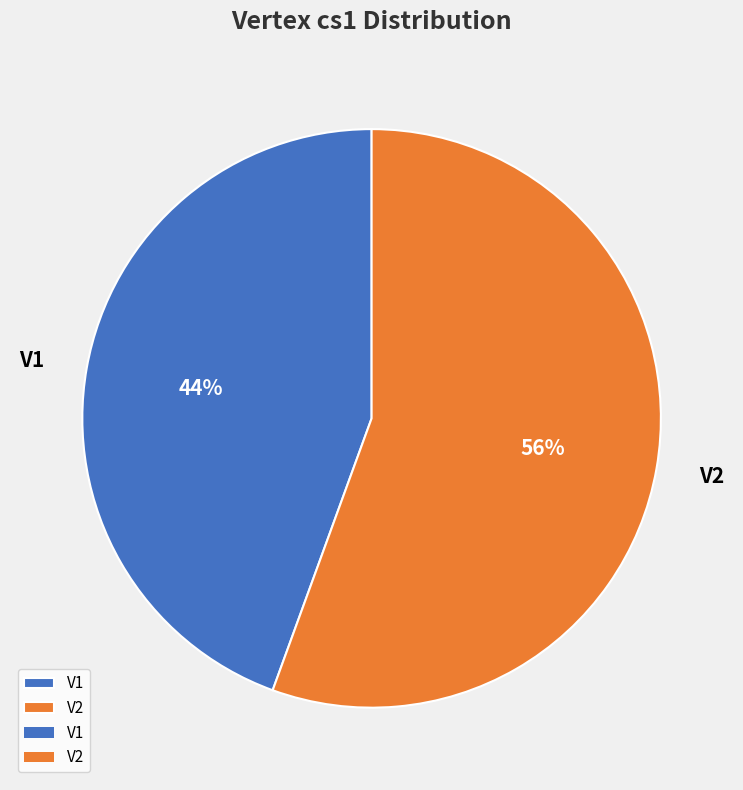

Which slice is the smallest?

V1